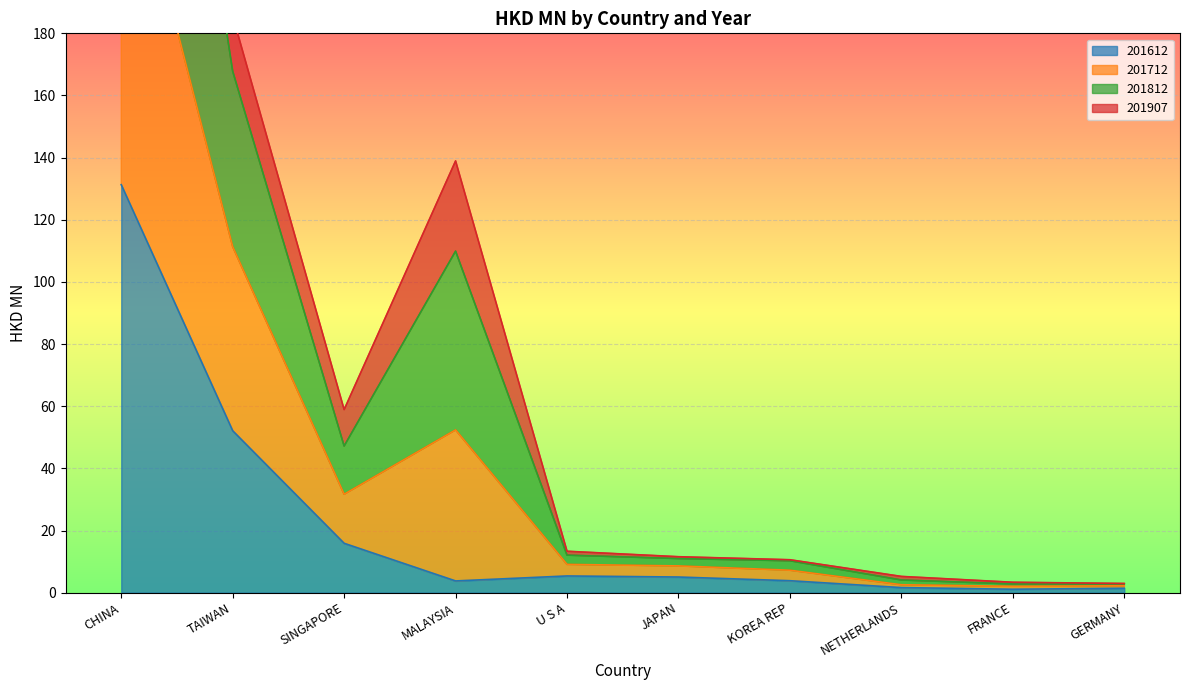

Which series has the largest total across all categories?

201812